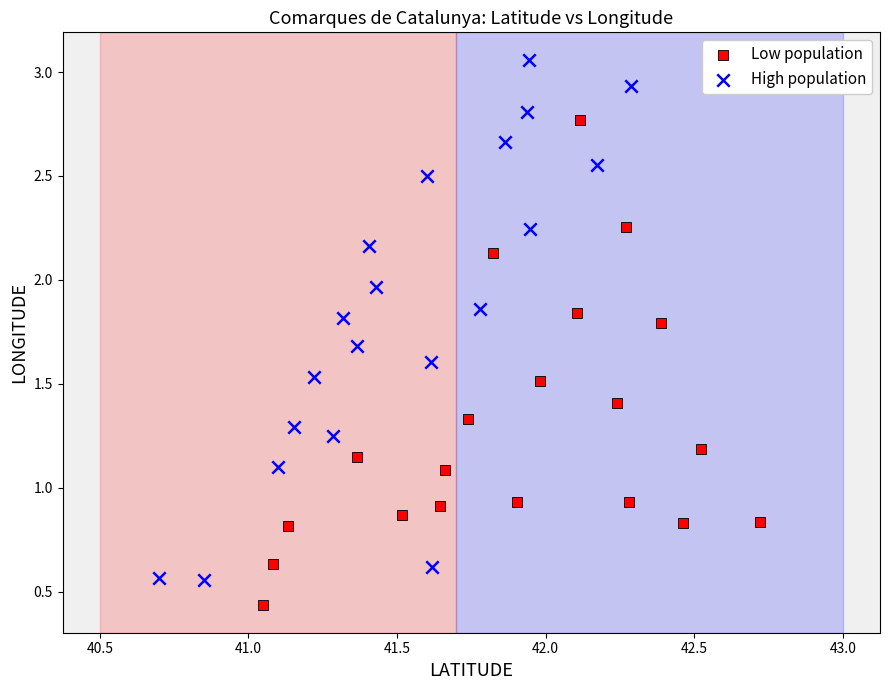

Which series contains the highest Y value?

High population